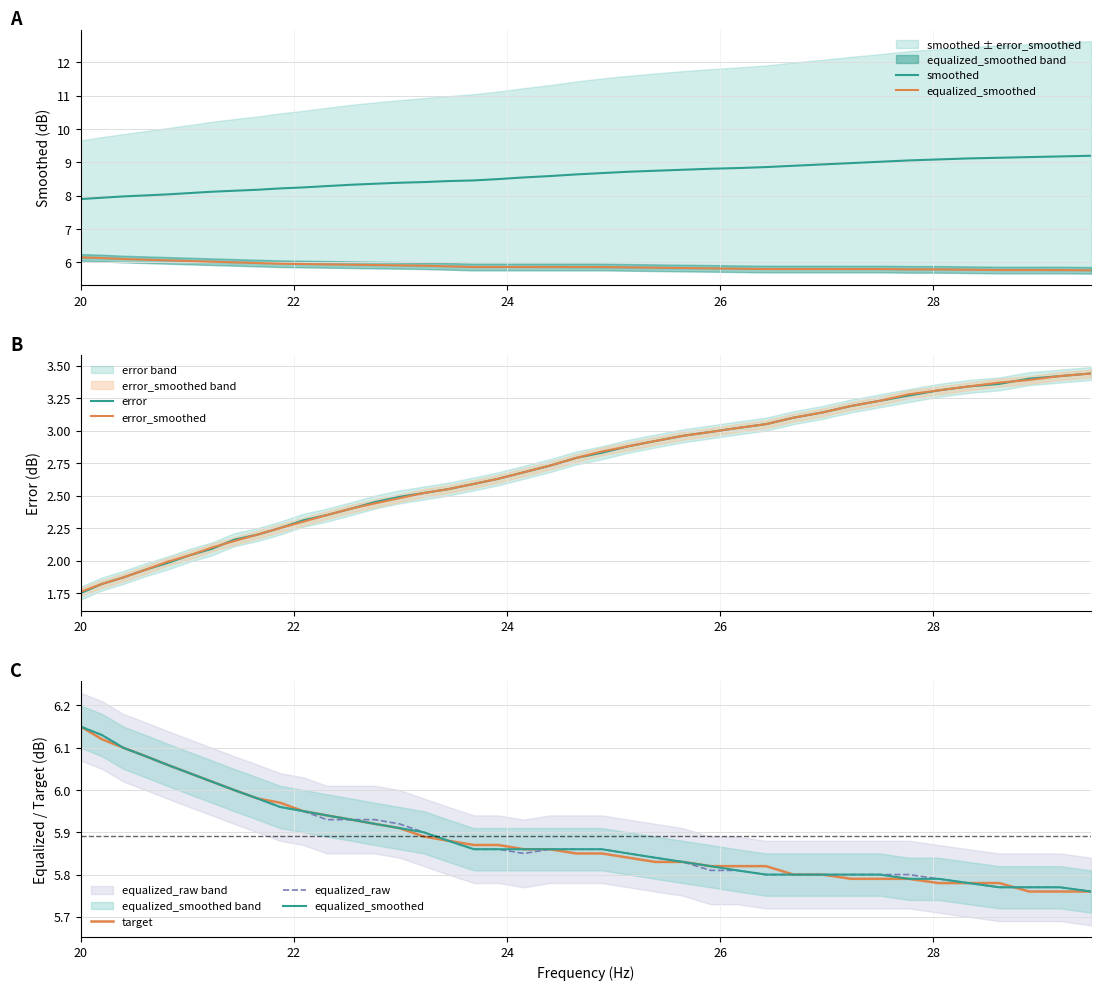

Rank the series by their maximum value, from lowest to highest.

error, error_smoothed, equalized_smoothed, target, equalized_raw, smoothed